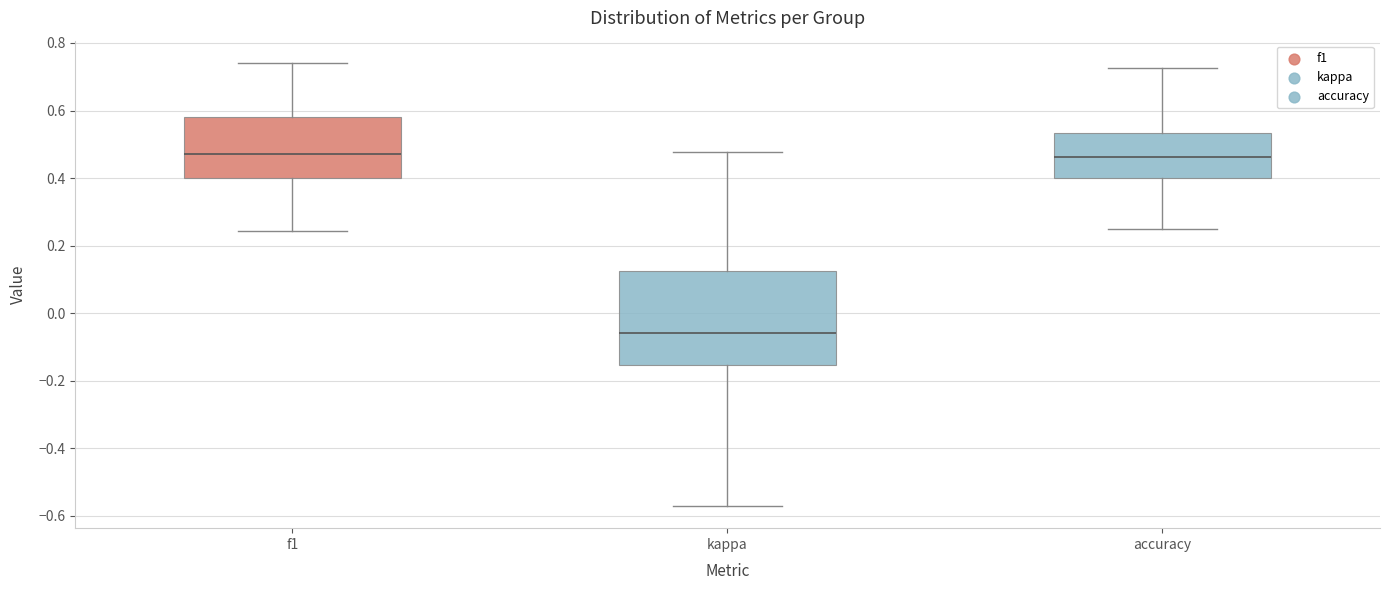

Reading left to right, read every box against the y-axis: the position of its median line, the range the box covers, and the ends of its whiskers. The values are not printed on the chart, so give them approximately, as read against the axis.

f1: median 0.48, box 0.40 to 0.58, whiskers 0.24 to 0.74
kappa: median -0.06, box -0.16 to 0.12, whiskers -0.58 to 0.48
accuracy: median 0.46, box 0.40 to 0.54, whiskers 0.26 to 0.72